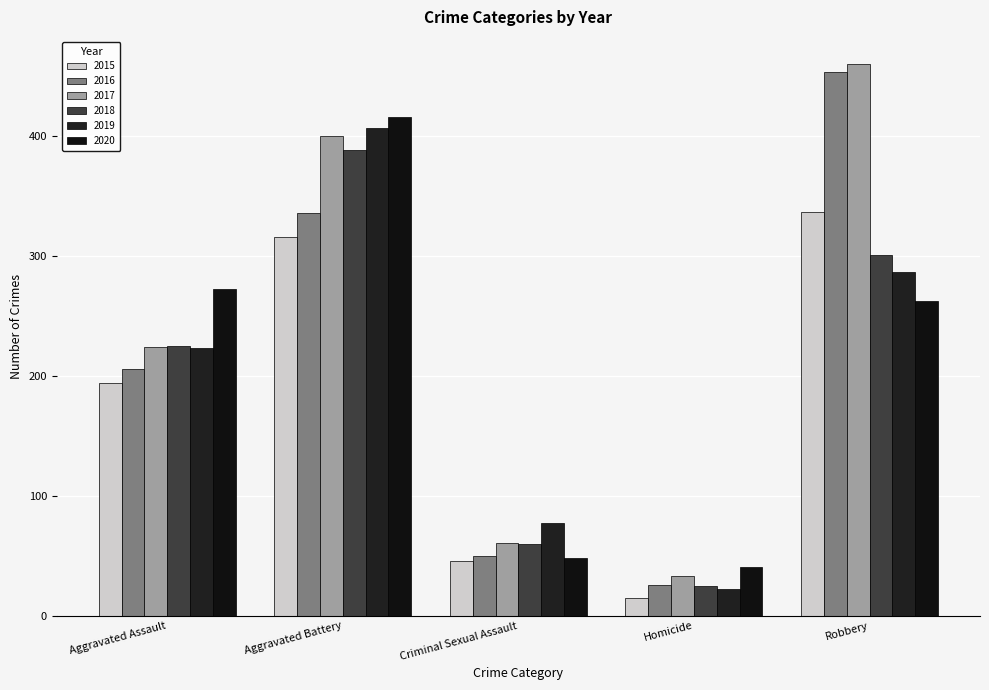

Count the number of data series in this chart.

6